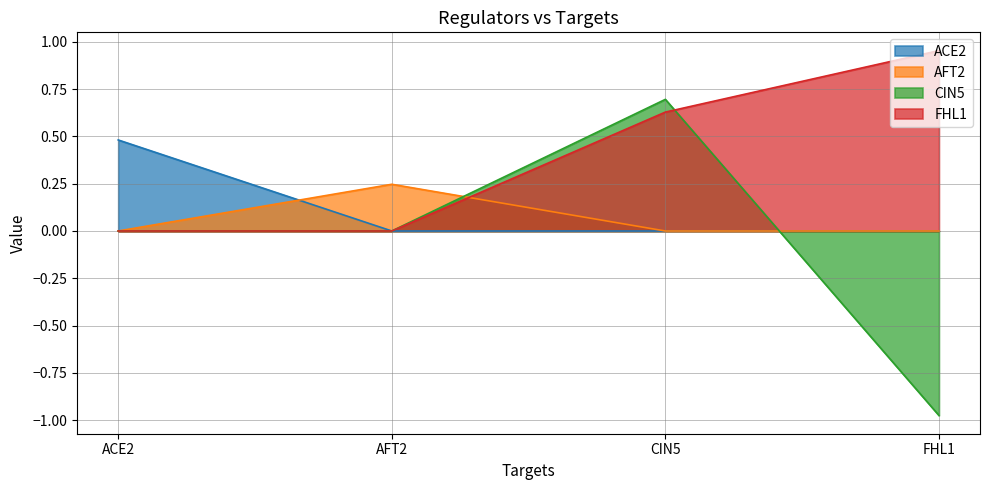

What is the difference between the maximum and second lowest values in the CIN5 series?

0.7